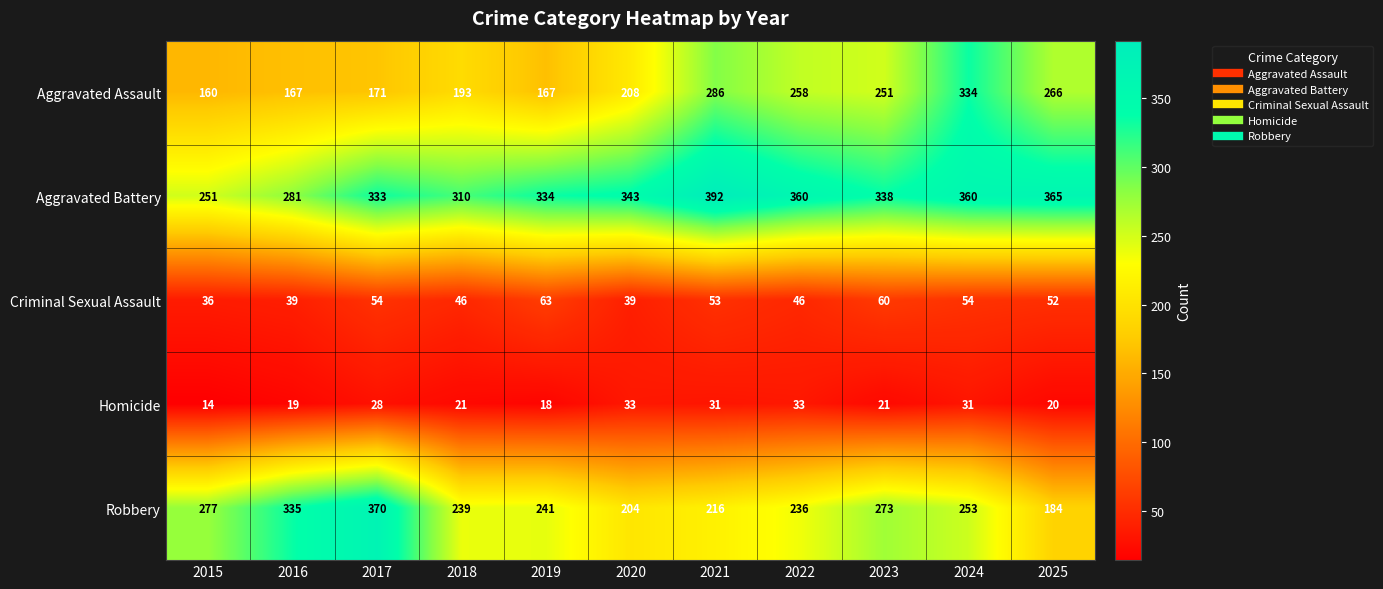

At which label is Aggravated Battery closest to 321?

2018